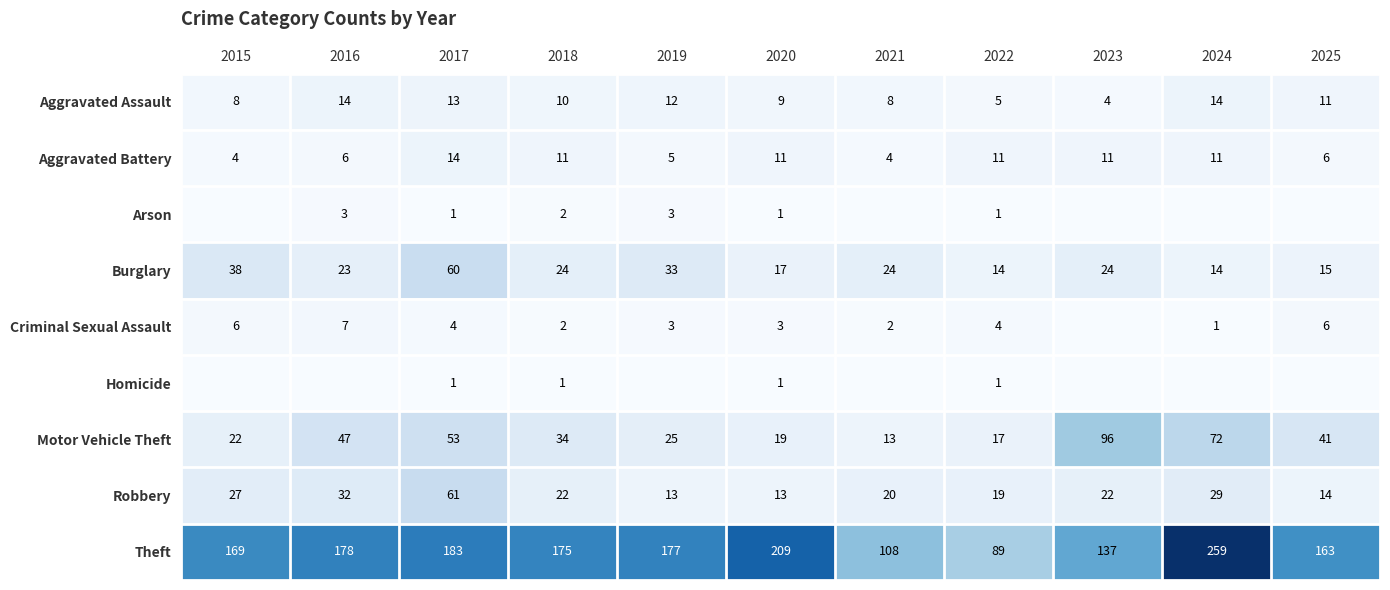

Which category has the highest value across all series?

2024